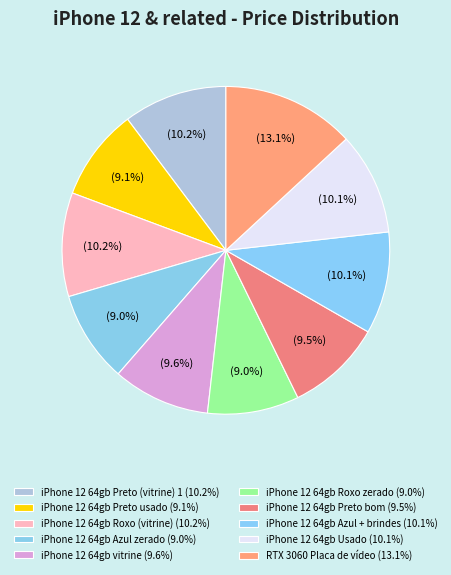

Which category has the smallest portion of the pie?

iphone 12 64gb - azul - estou zerado